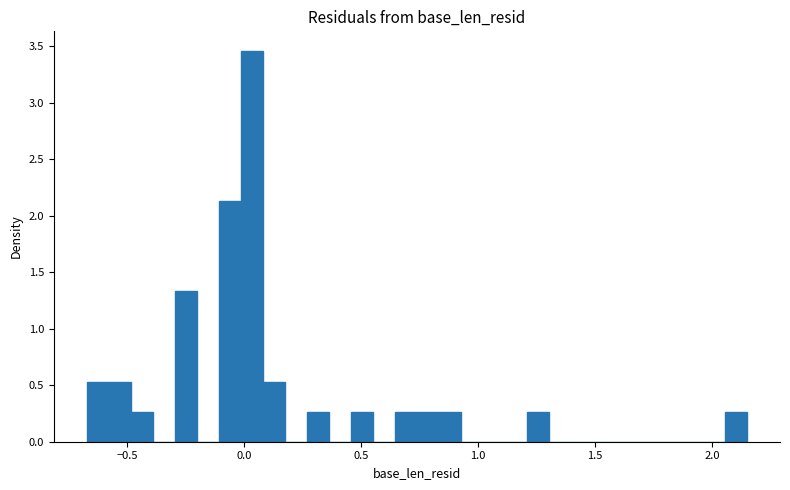

Read against the x-axis, roughly where is the centre of the tallest bar?

0.05